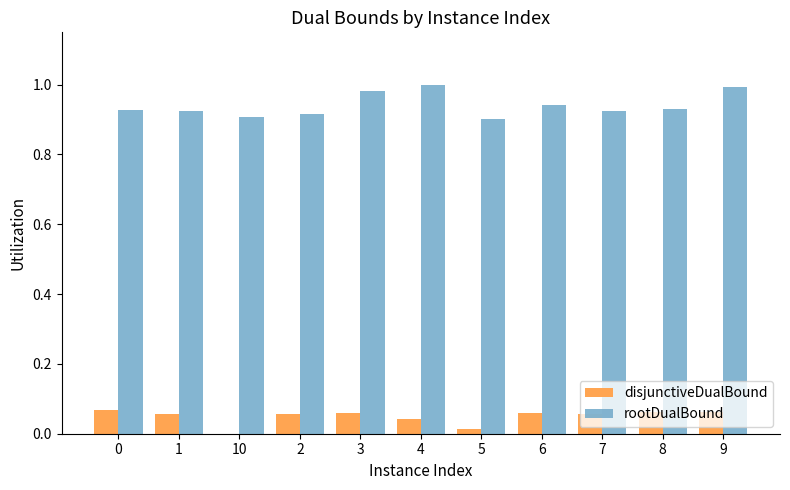

How many groups of bars are there?

11